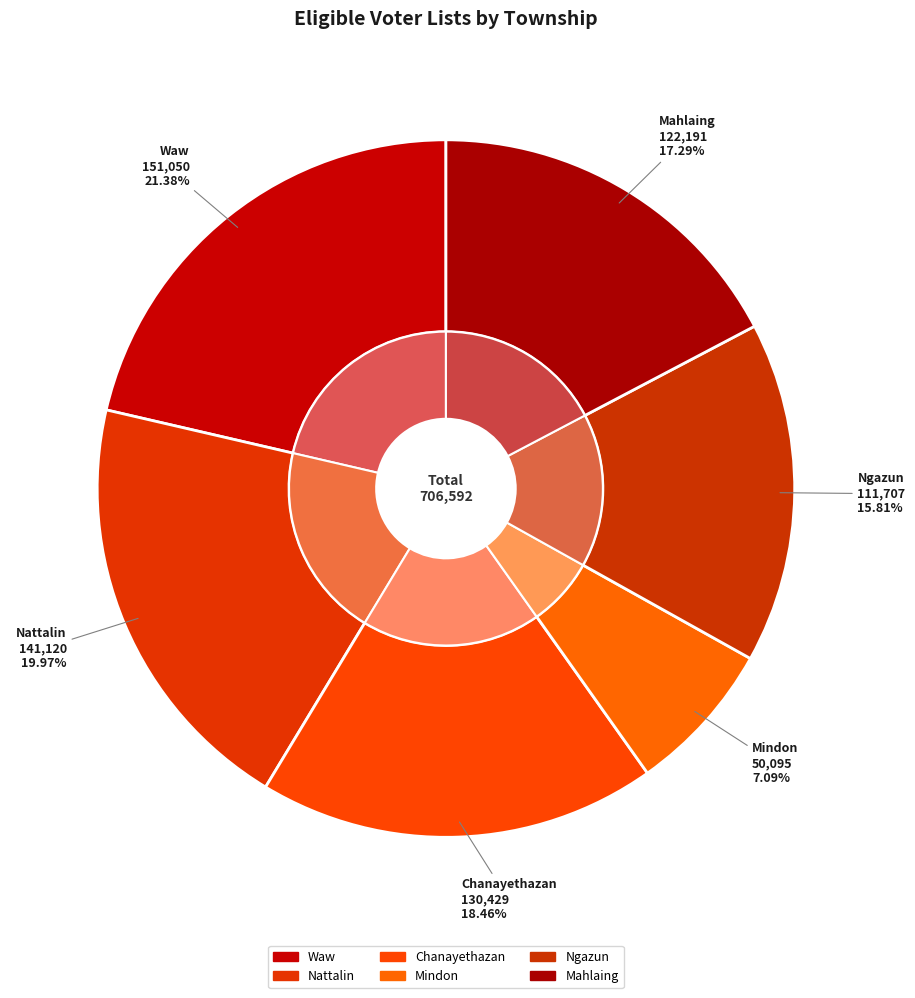

What is the ratio of the value at Mindon to the value at Ngazun?

0.4